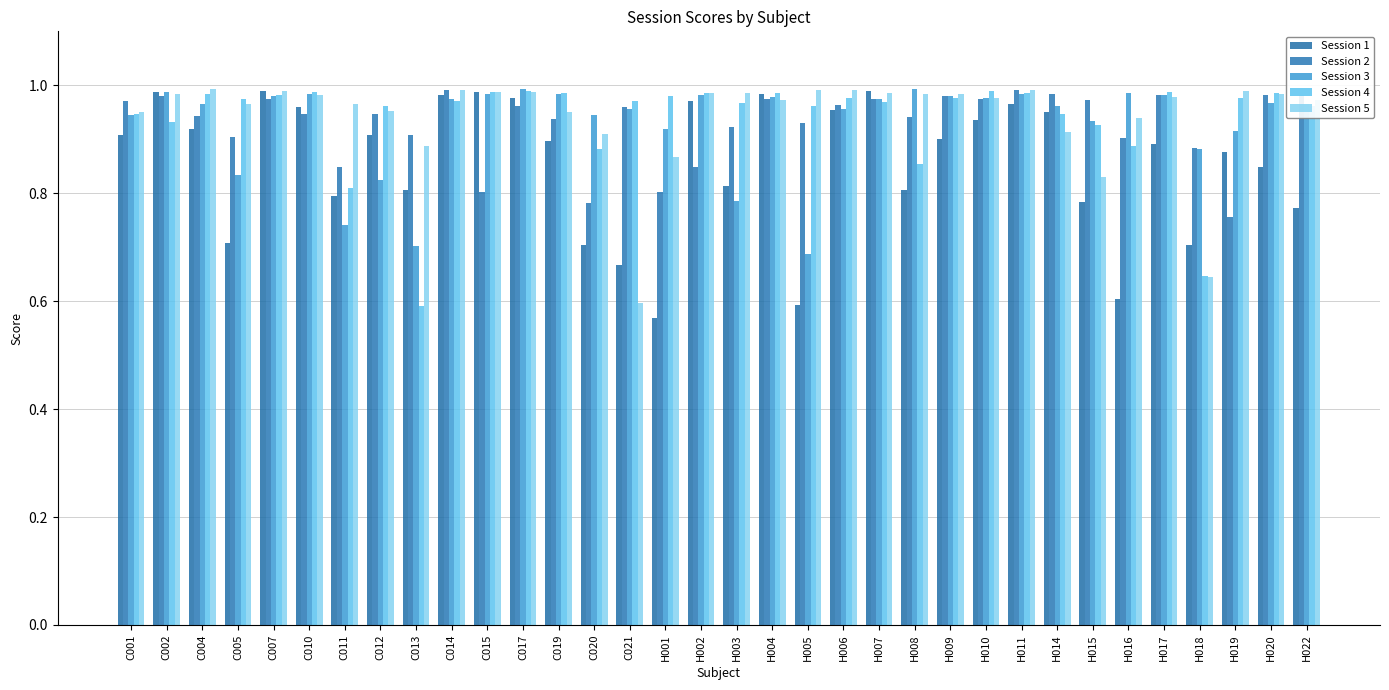

What is the label of the 21st bar from the left?

H006